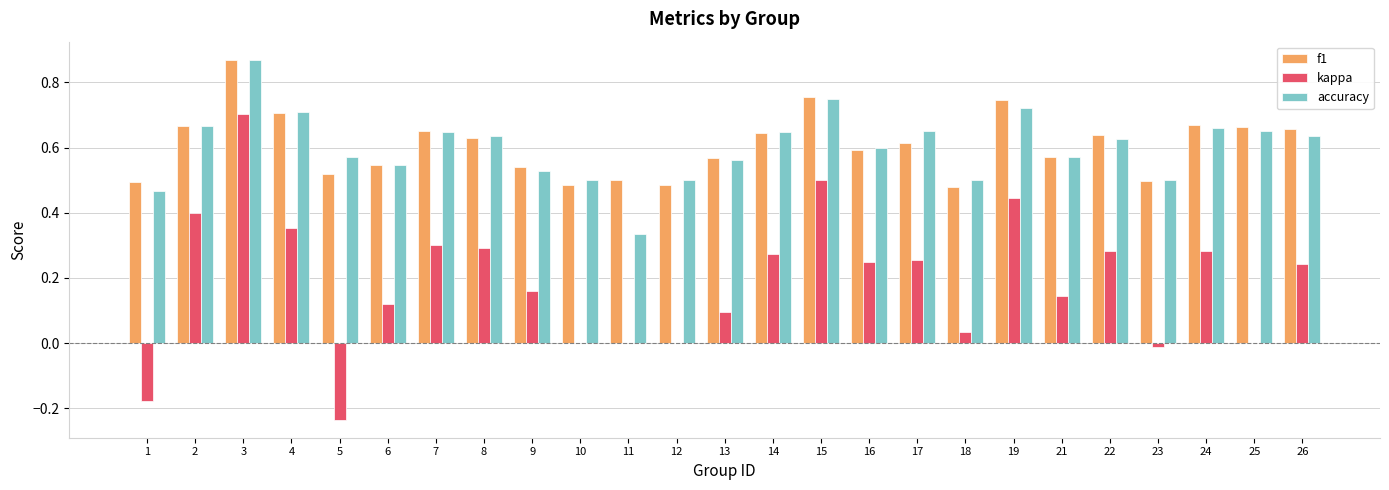

How many categories are shown in the chart?

25